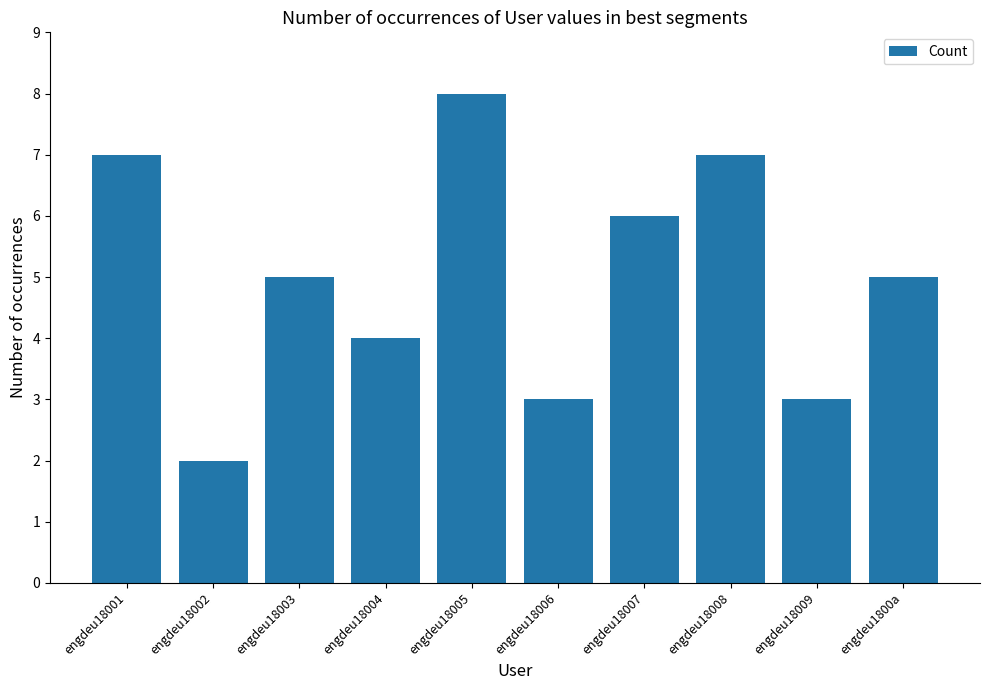

Reading right to left, extract all data points from this chart.

engdeu1800a=5	engdeu18009=3	engdeu18008=7	engdeu18007=6	engdeu18006=3	engdeu18005=8	engdeu18004=4	engdeu18003=5	engdeu18002=2	engdeu18001=7